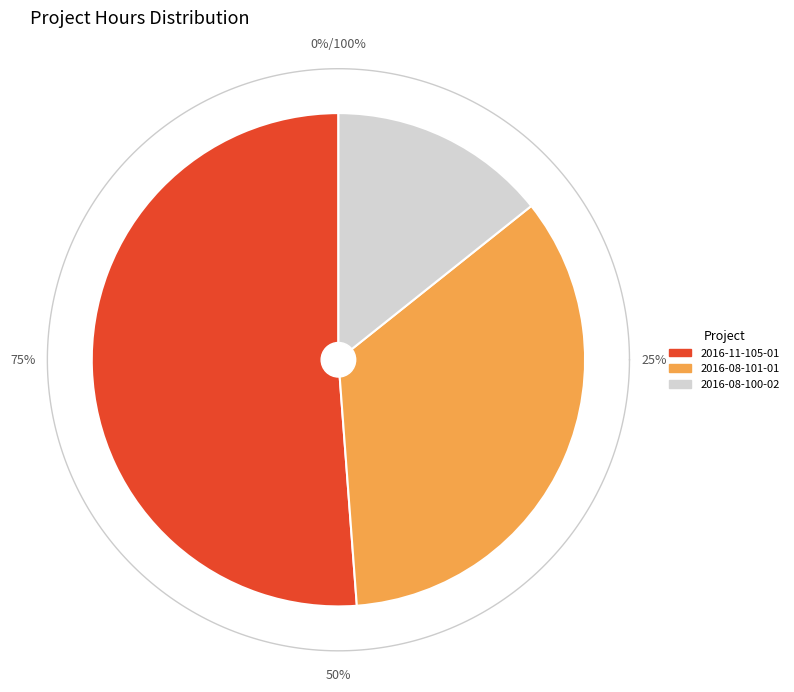

What percentage do 2016-08-101-01 and 2016-11-105-01 together represent?

85.7%